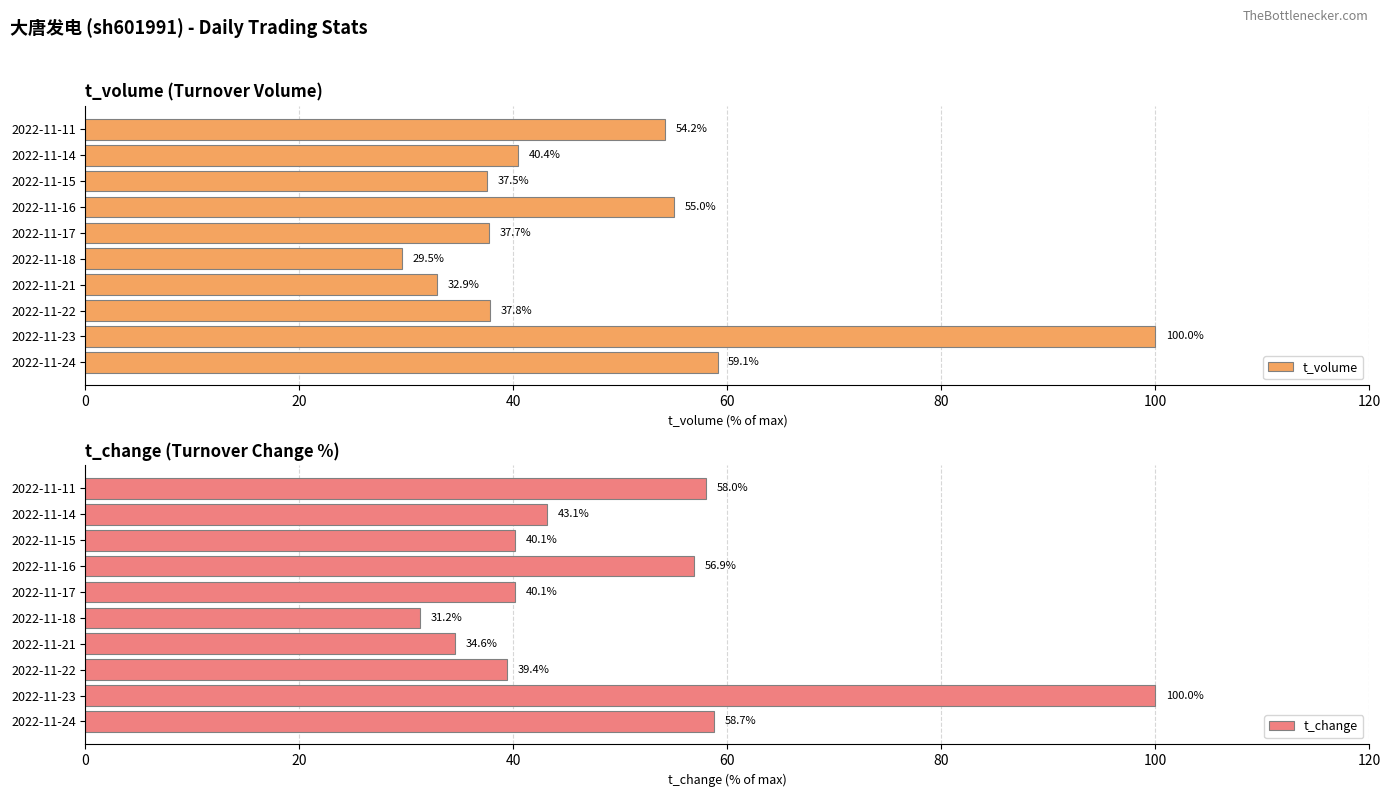

What is the average value of the t_change series?

50.2